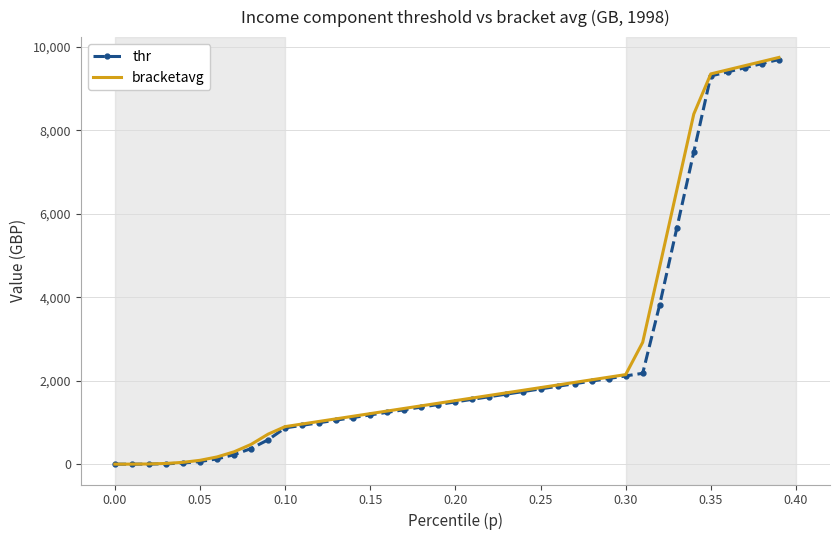

What is the difference between the second highest and second lowest values in the thr series?

9595.6